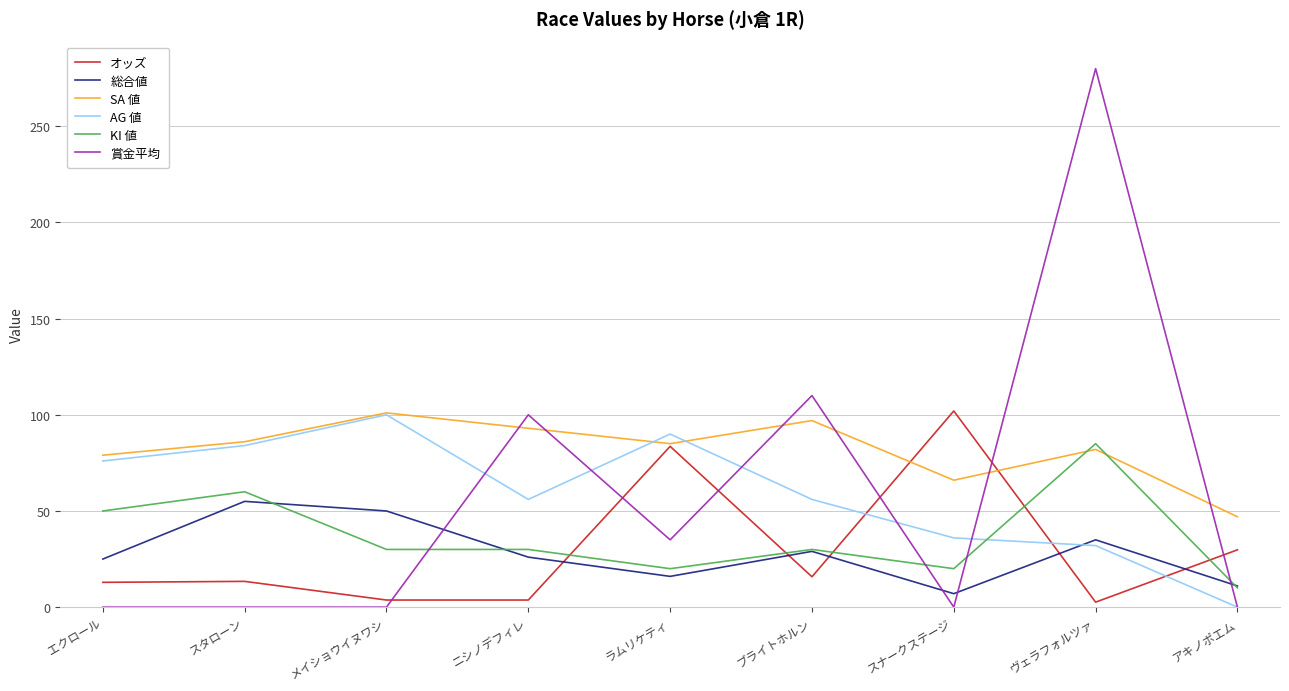

True or false: 総合値 has more than 0 interior local peaks.

True